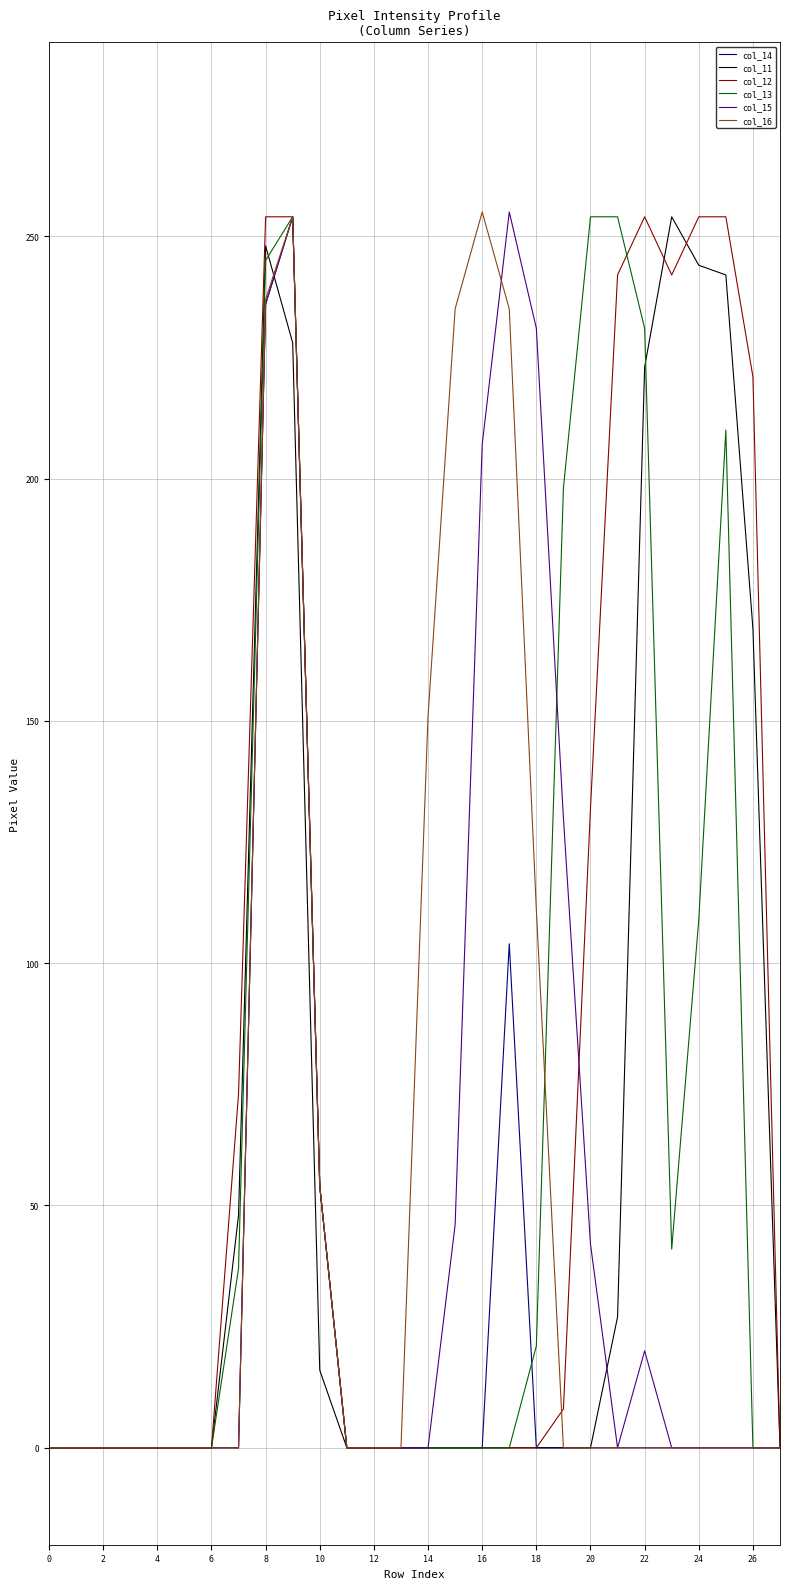

What is the maximum value shown in the chart?

255